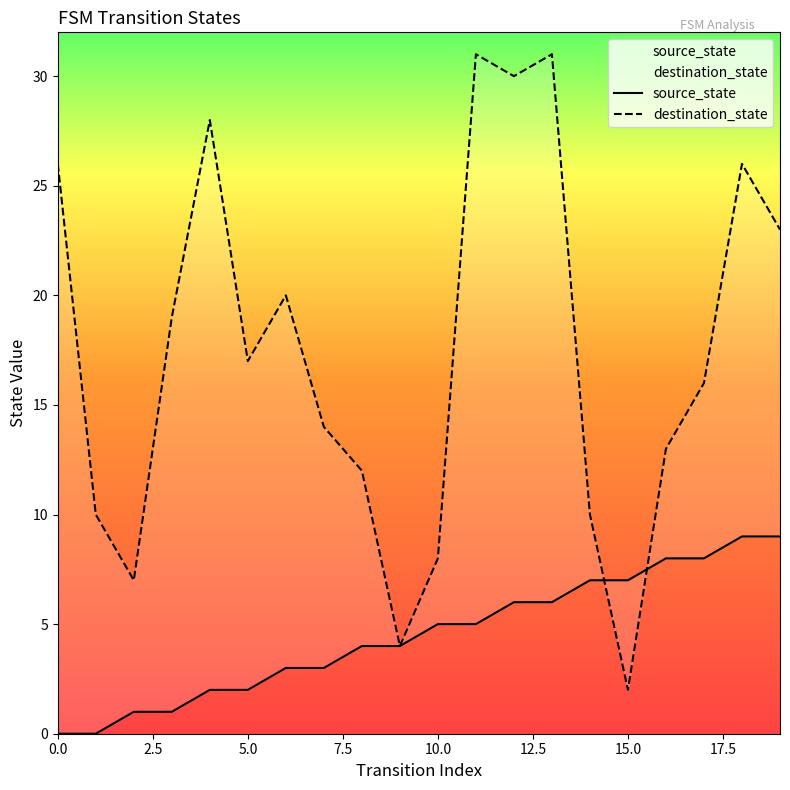

True or false: source_state has more than 1 interior local peaks.

False